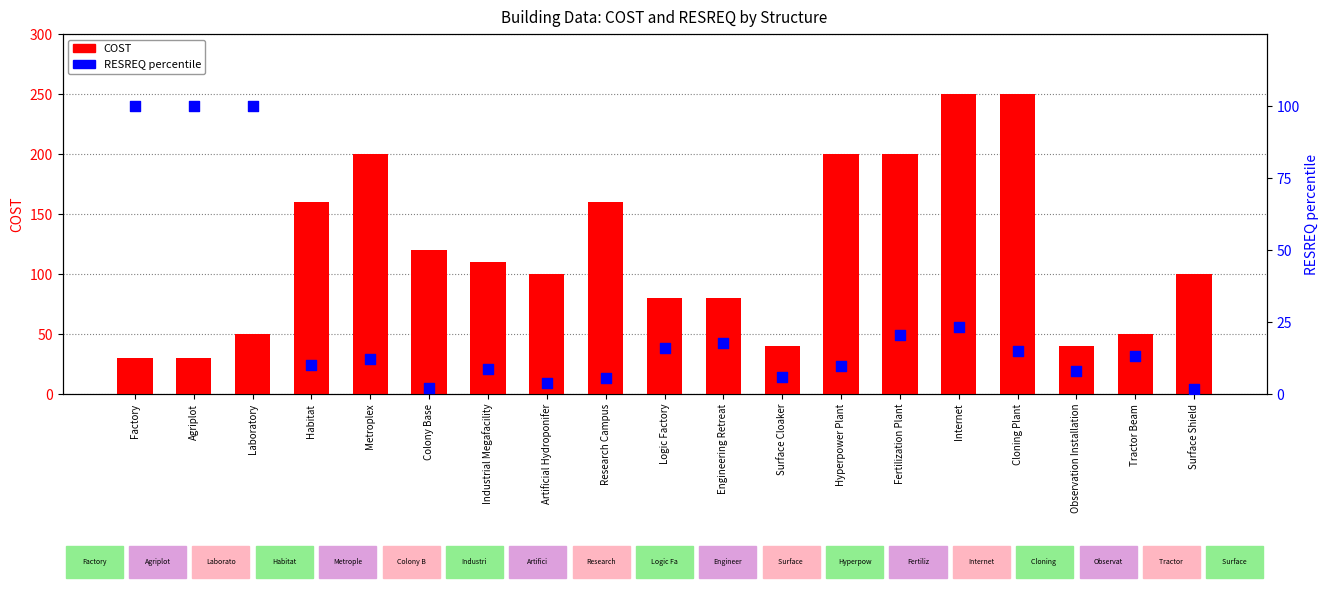

At how many categories does at least one series exceed 95?

14